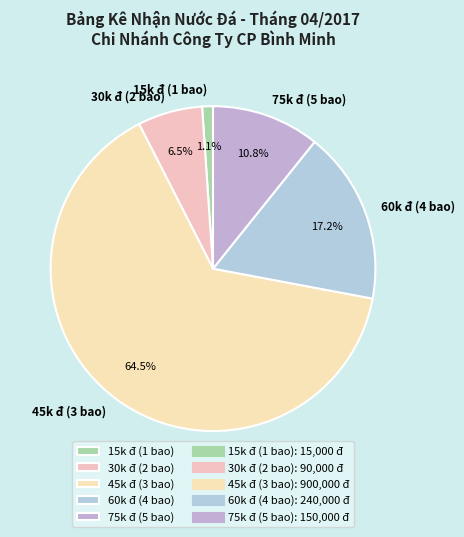

Rank the categories by value from highest to lowest.

45k đ (3 bao), 60k đ (4 bao), 75k đ (5 bao), 30k đ (2 bao), 15k đ (1 bao)